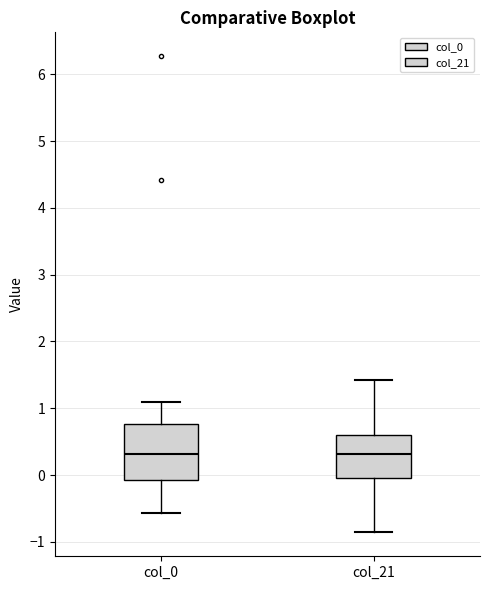

Where is the upper edge of the box for col_0 on the y-axis? The values are not printed on the chart, so give them approximately, as read against the axis.

0.8